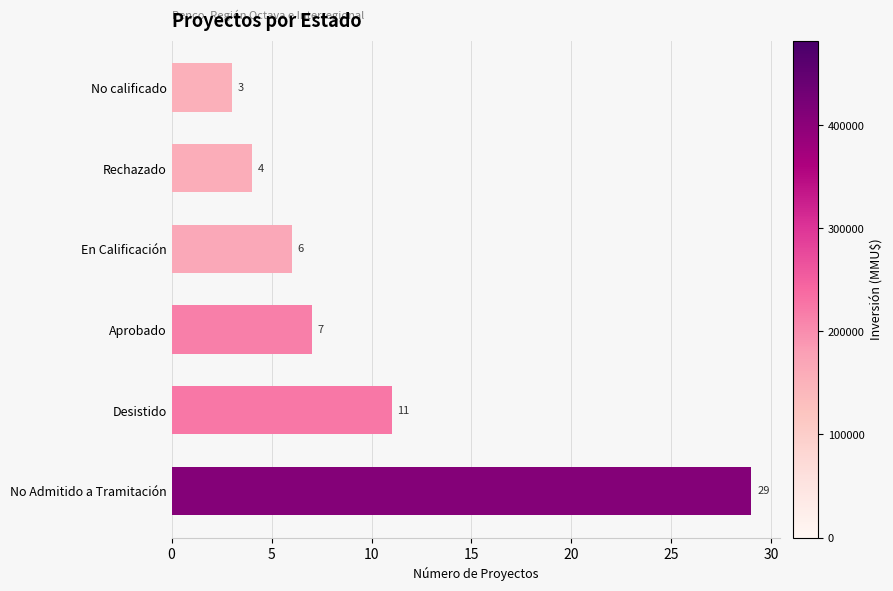

Is it true that the value at No Admitido a Tramitación is 29?

True